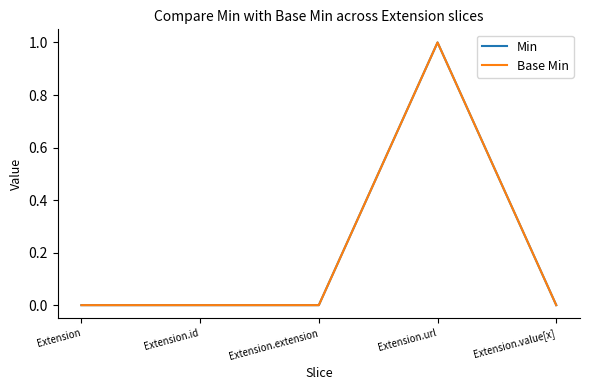

How many lines are shown in the chart?

2